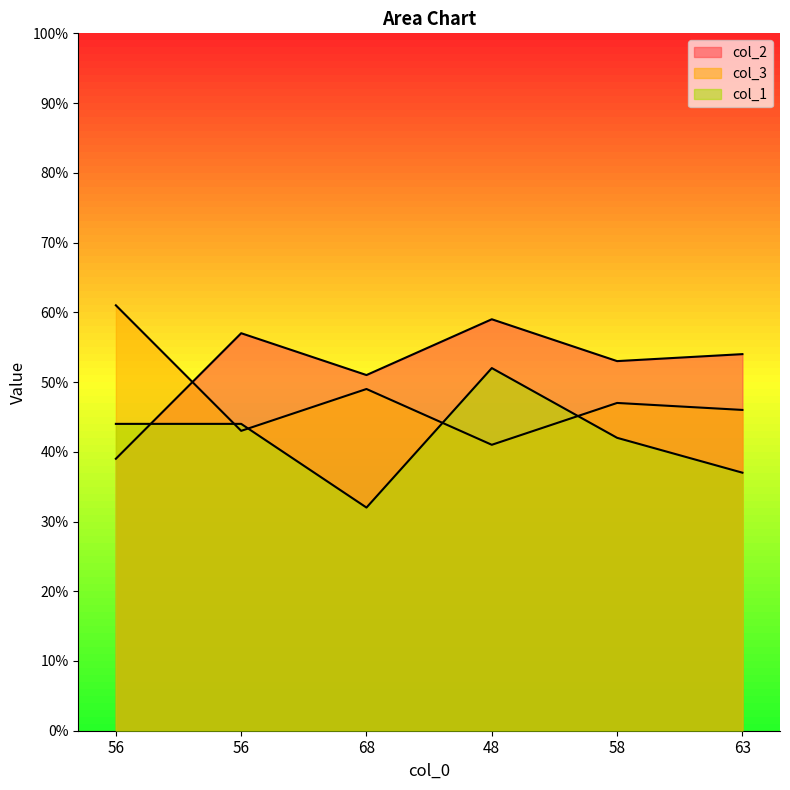

At which label does col_1 reach its minimum?

68